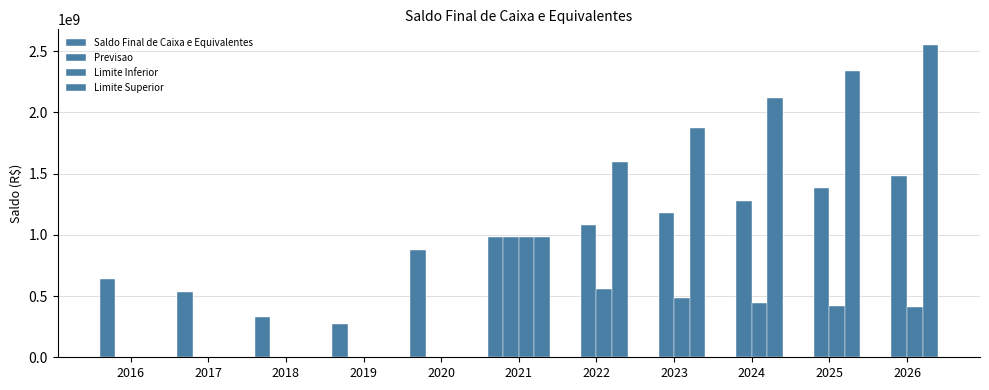

At 2016, list the series in order from smallest to largest.

Saldo Final de Caixa e Equivalentes, Previsao, Limite Inferior, Limite Superior